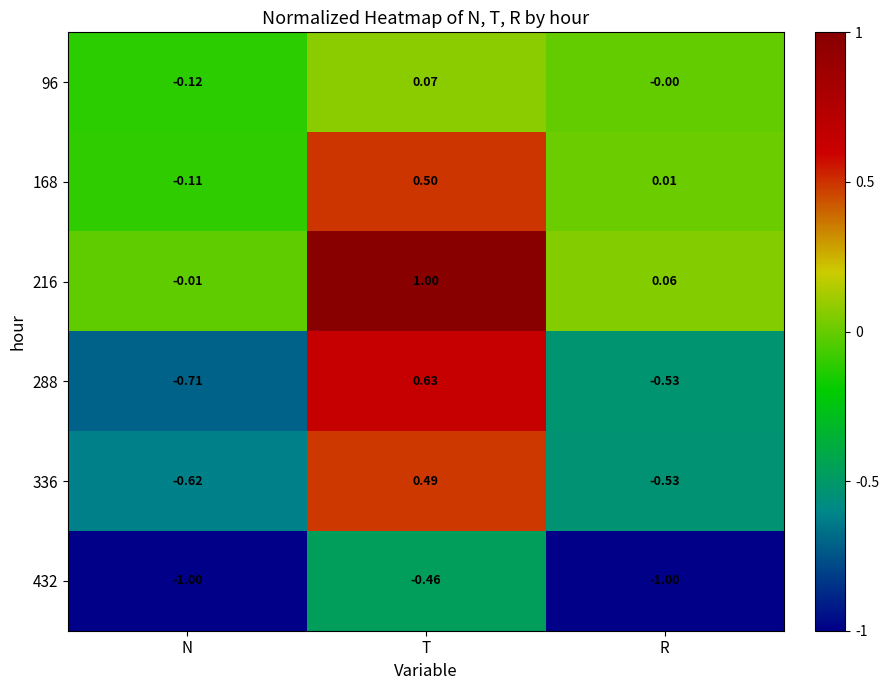

Is the value of 288 at N greater than the value of 96 at N?

No